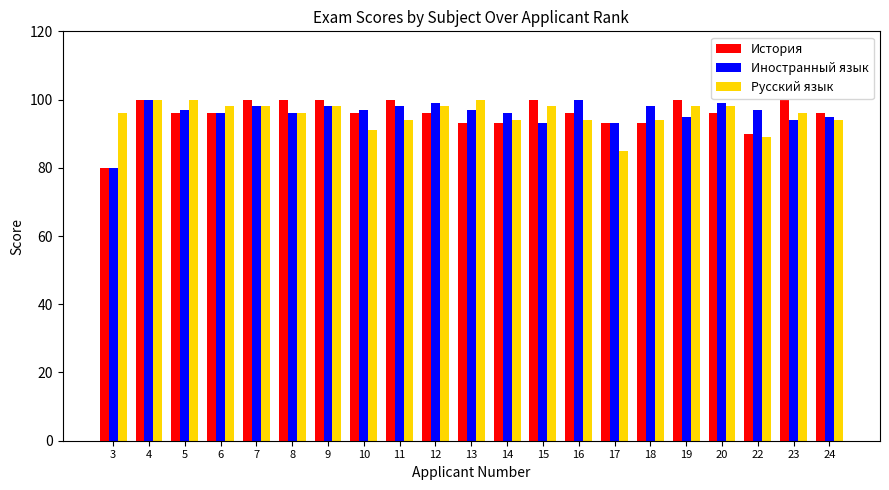

What is the average value of the История series?

96